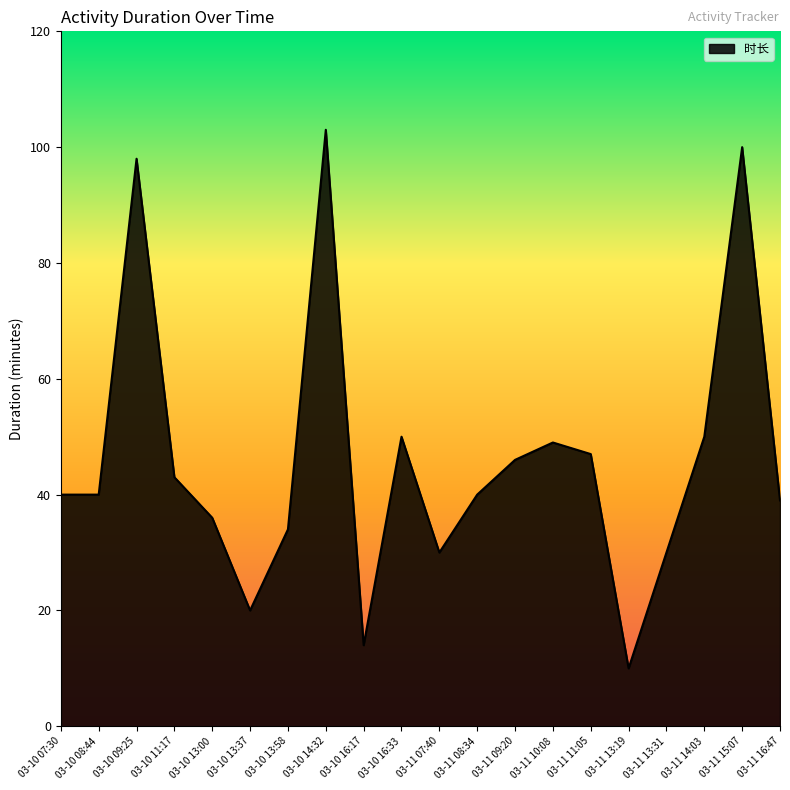

Which label corresponds to the smallest value in the chart?

03-11 13:19